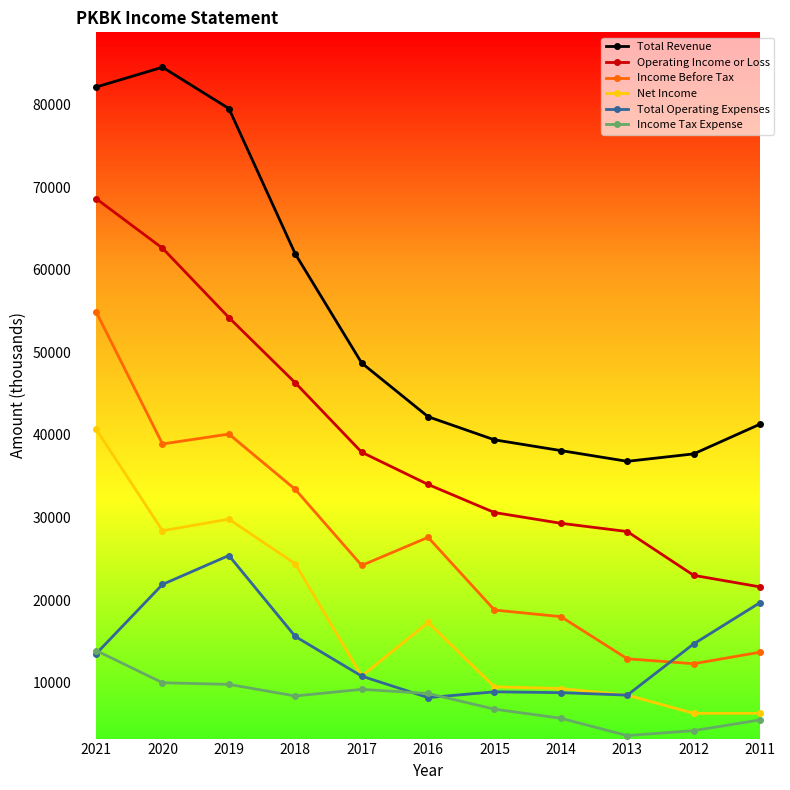

Rank the series by their maximum value, from lowest to highest.

Income Tax Expense, Total Operating Expenses, Net Income, Income Before Tax, Operating Income or Loss, Total Revenue